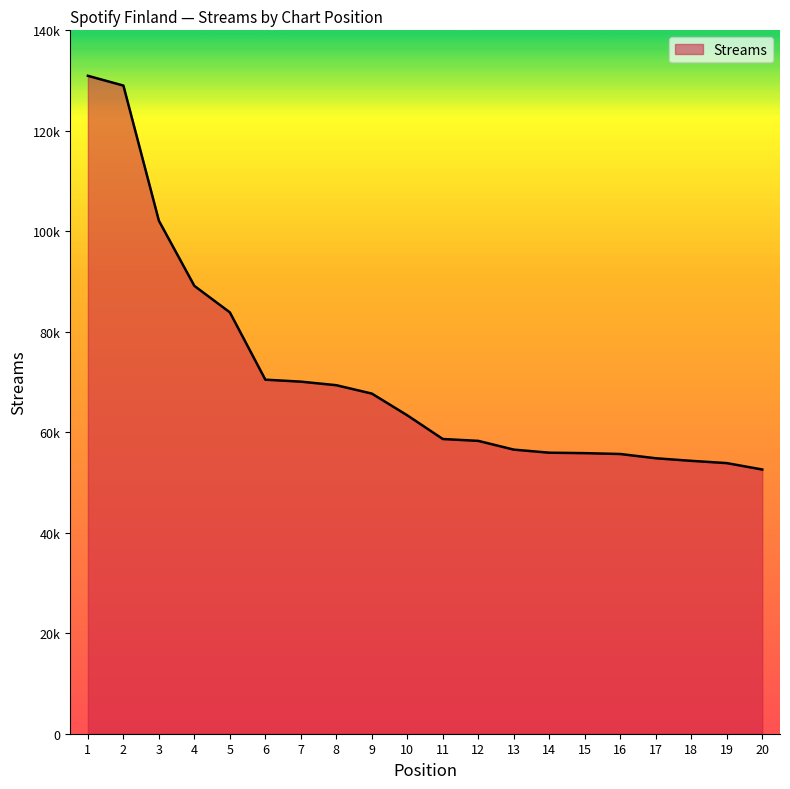

Reading right to left, extract all data points from this chart.

20=52589	19=53861	18=54314	17=54826	16=55673	15=55845	14=55934	13=56545	12=58286	11=58659	10=63369	9=67700	8=69365	7=70075	6=70468	5=83865	4=89134	3=102108	2=129008	1=130949